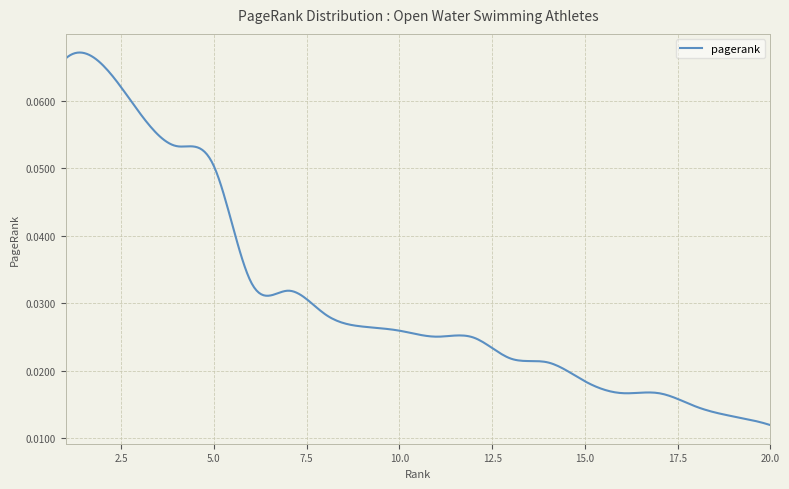

How many categories are shown in the chart?

300